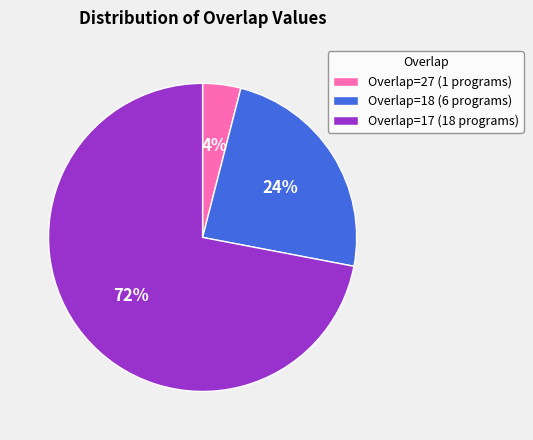

Rank the categories by value from highest to lowest.

Overlap=17 (18 programs), Overlap=18 (6 programs), Overlap=27 (1 programs)